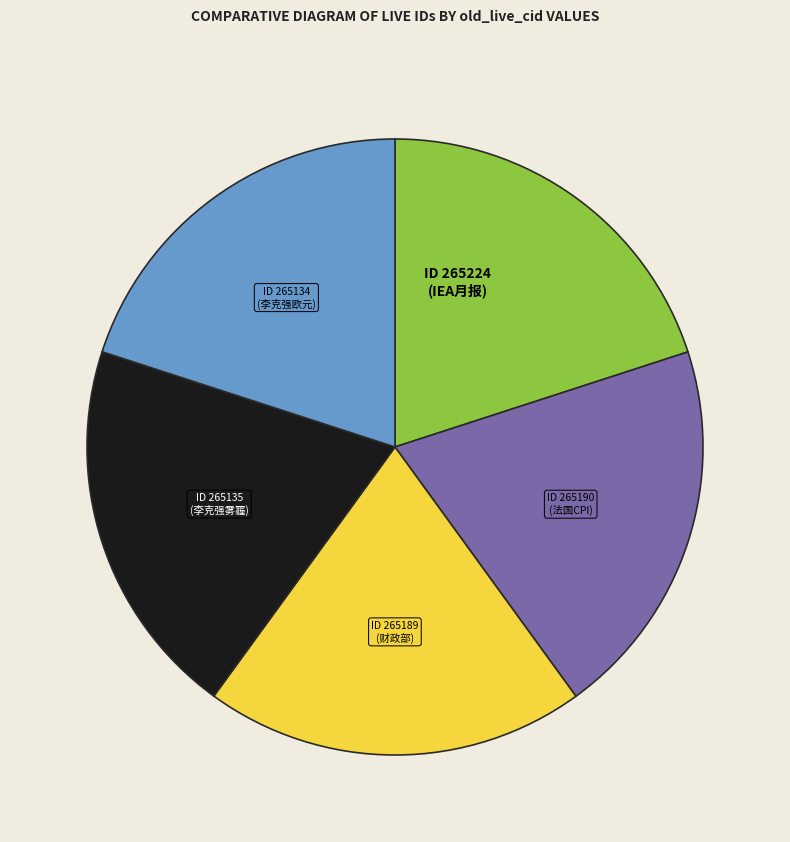

Is there any slice that represents more than half of the pie?

No